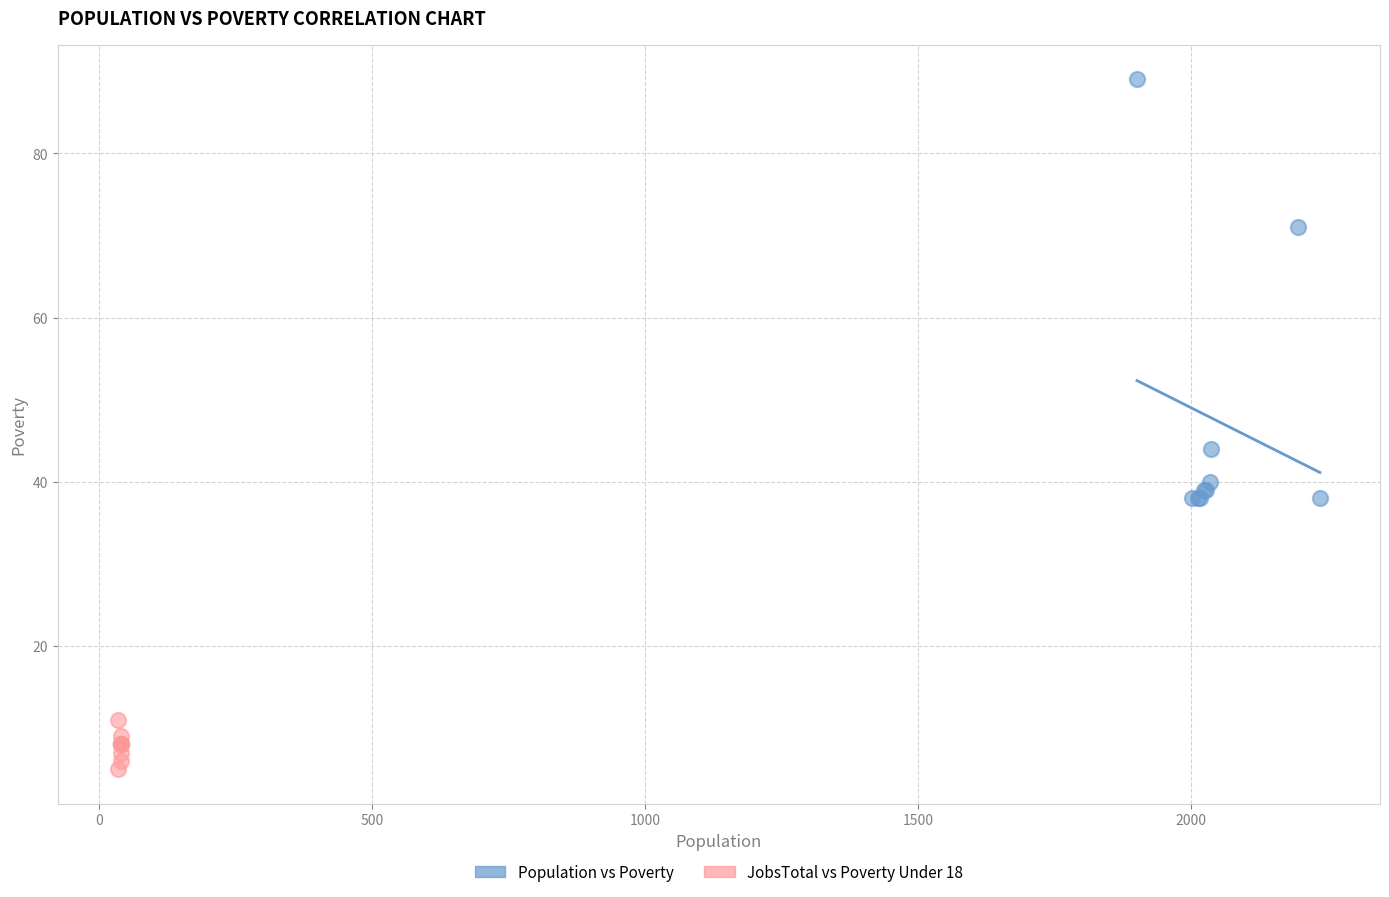

Which series has the widest spread of Y values?

Population vs Poverty